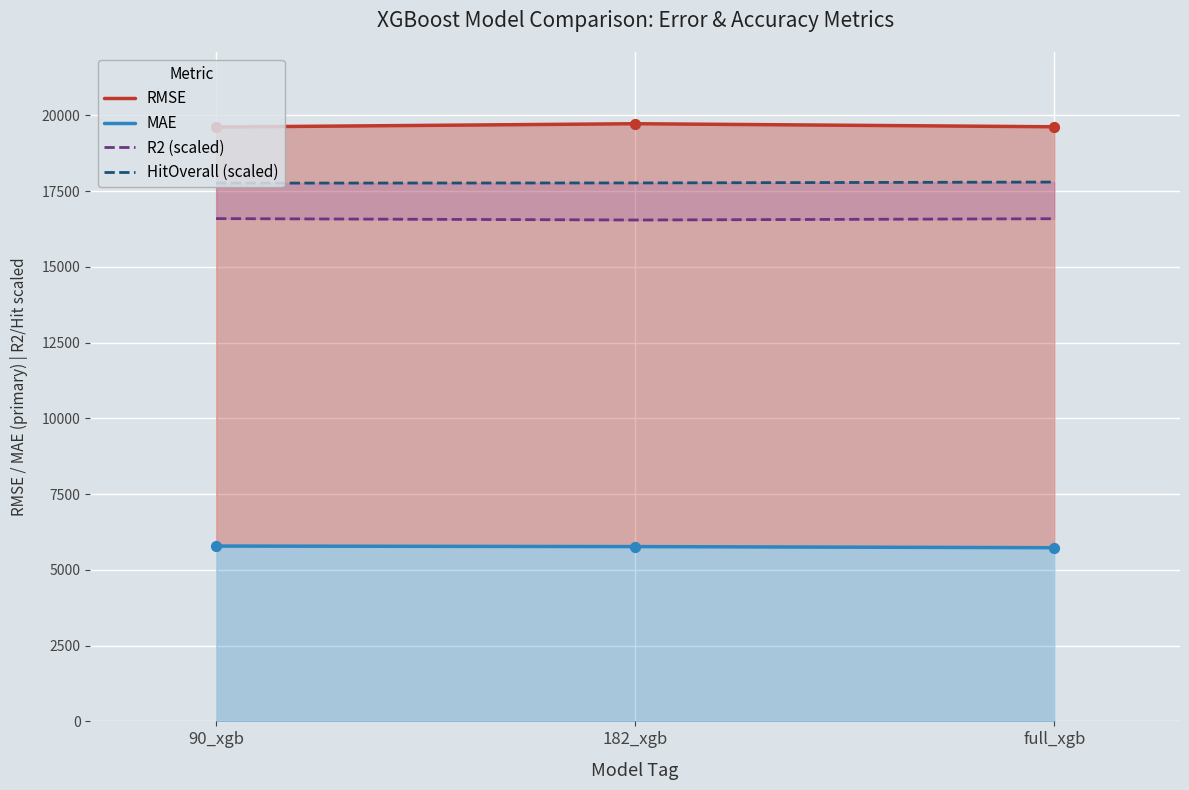

At which category is the sum across all series the highest?

182_xgb